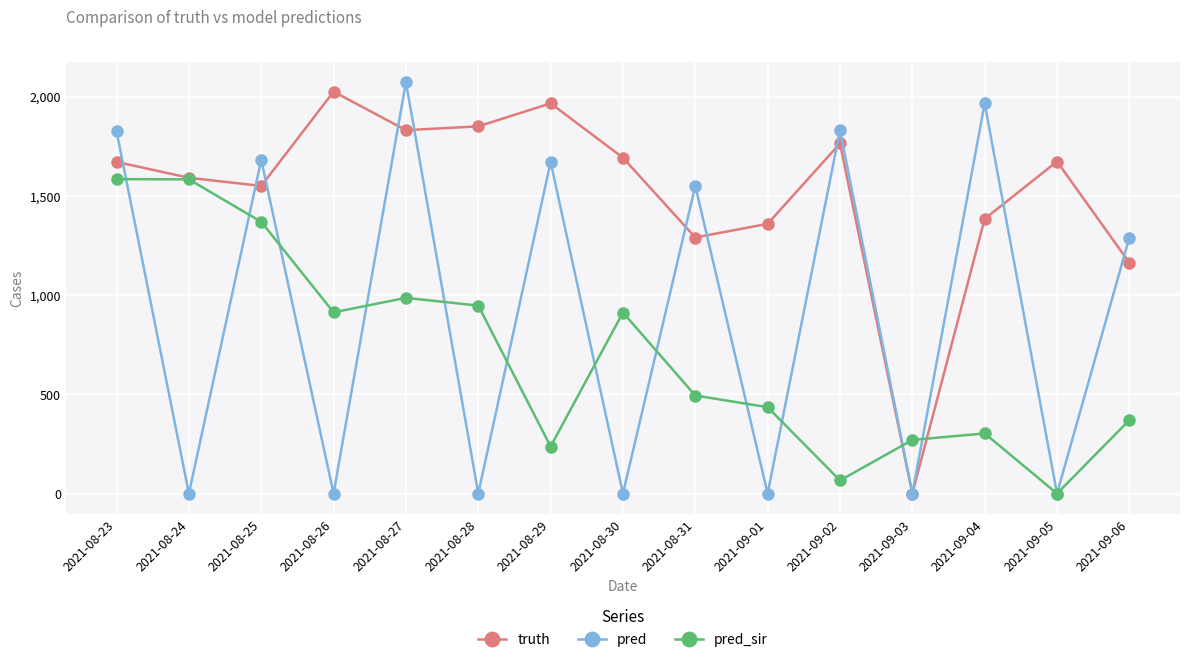

Rank the series by their average value, from lowest to highest.

pred_sir, pred, truth